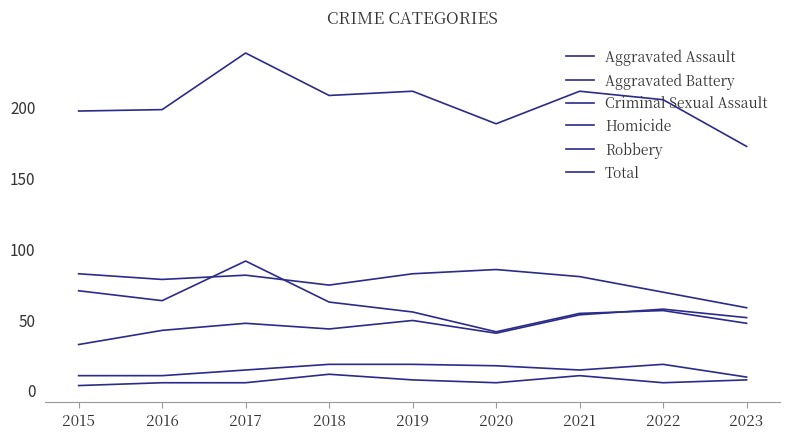

Which label corresponds to the largest value in the chart?

2017